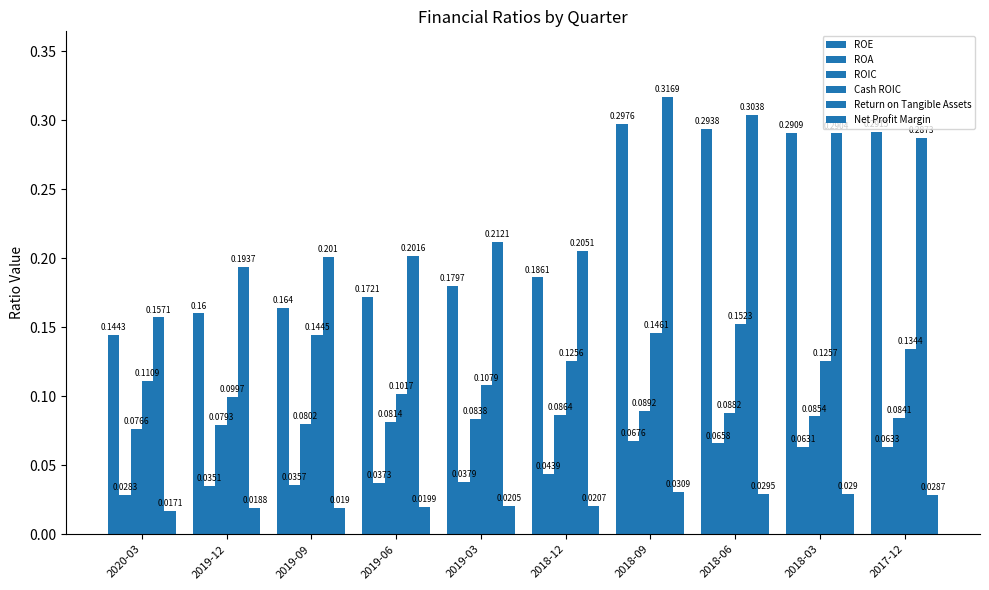

Between 2018-12 and 2018-03, which is larger?

2018-03